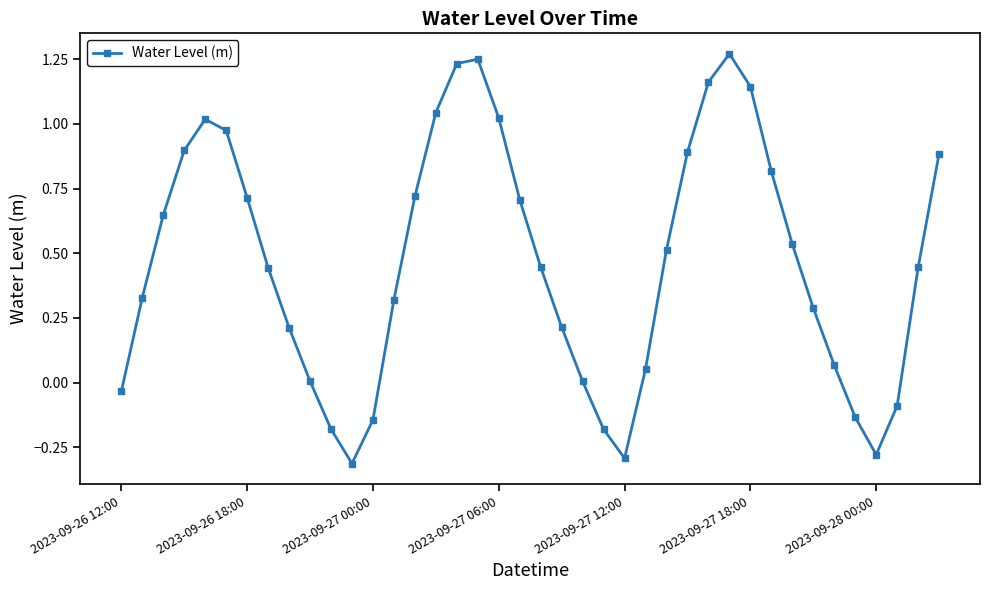

What is the sum of all values?

18.6